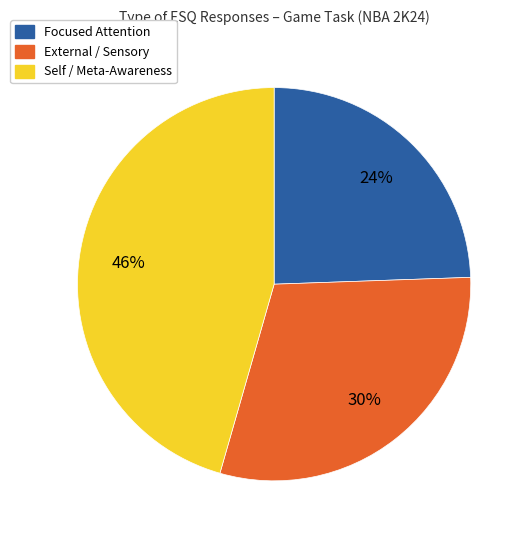

Does any single category account for the majority?

No